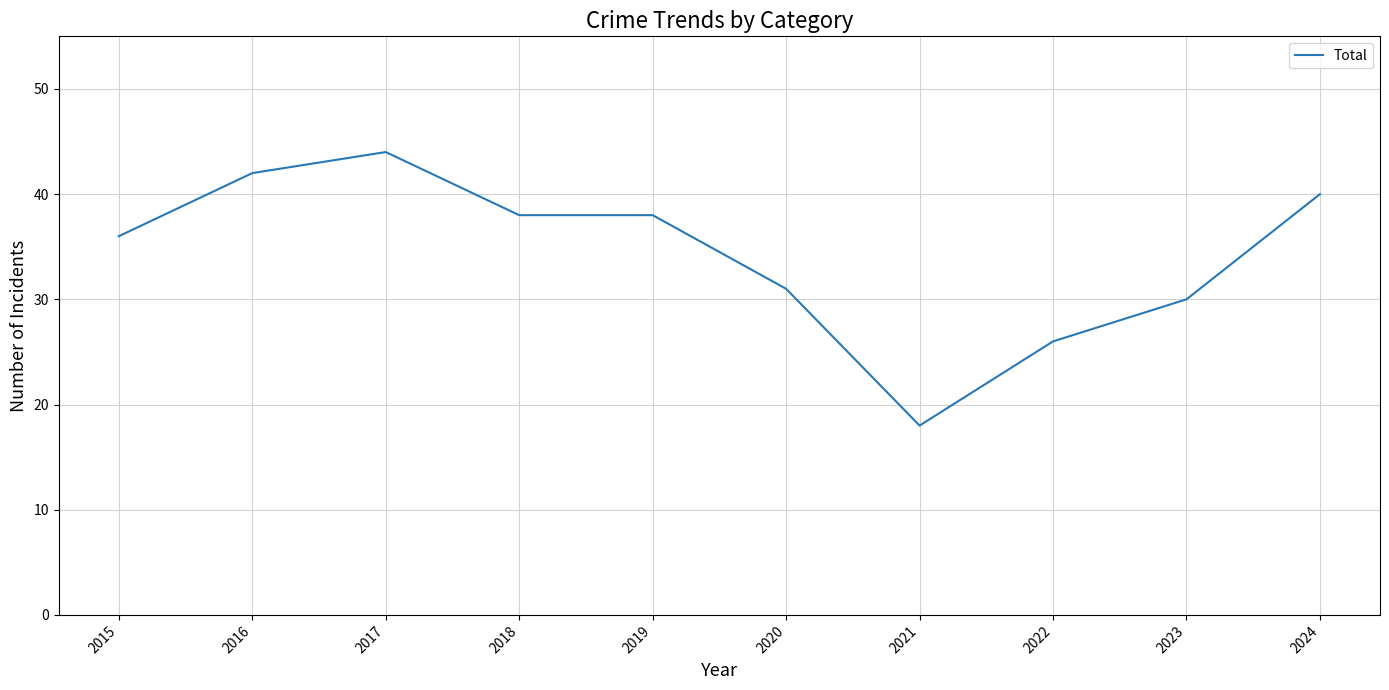

Is it true that the value at 2020 is 43?

False